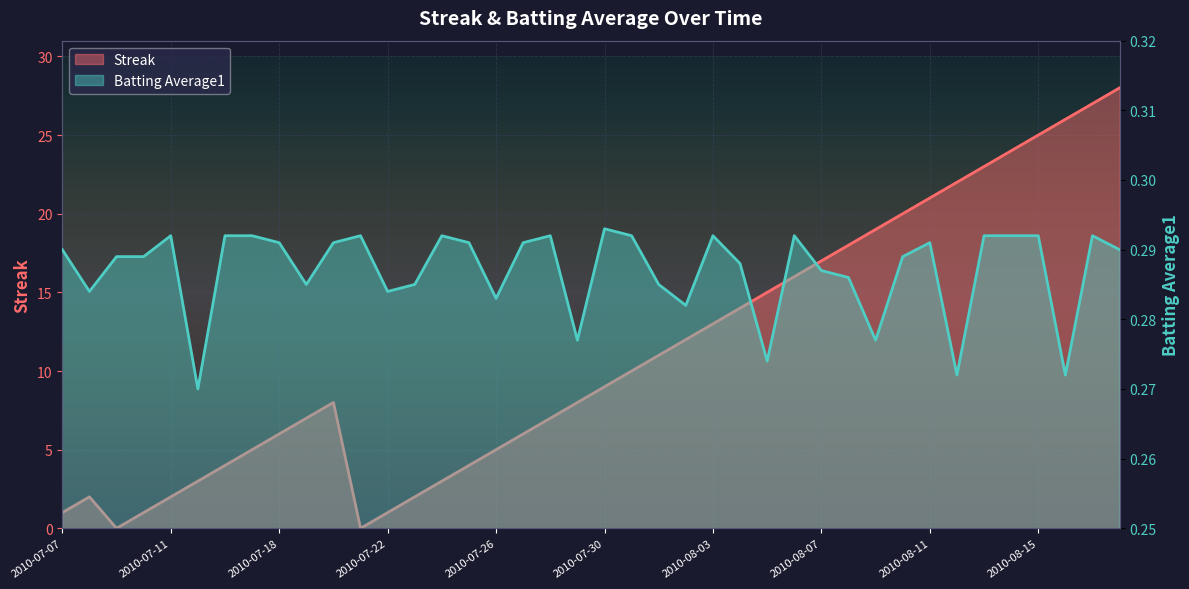

What is the label of the 30th point from the right?

2010-07-20